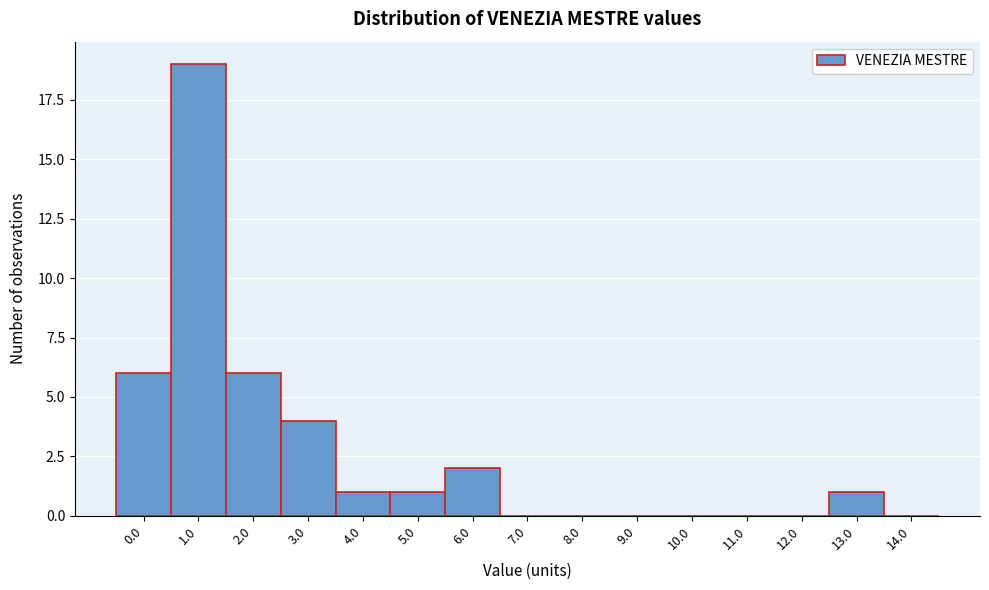

Reading left to right, list all the values displayed in this chart.

0.0=6	1.0=19	2.0=6	3.0=4	4.0=1	5.0=1	6.0=2	7.0=0	8.0=0	9.0=0	10.0=0	11.0=0	12.0=0	13.0=1	14.0=0